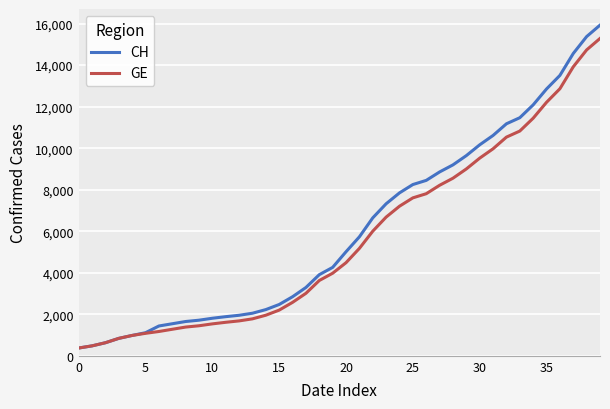

Which series has the widest spread of values?

CH